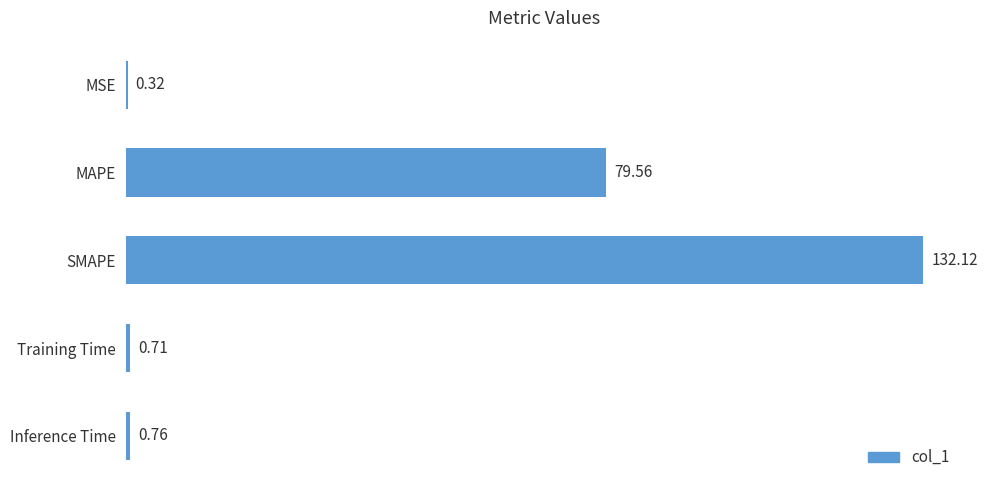

What is the sum of the values at MSE and SMAPE?

132.4